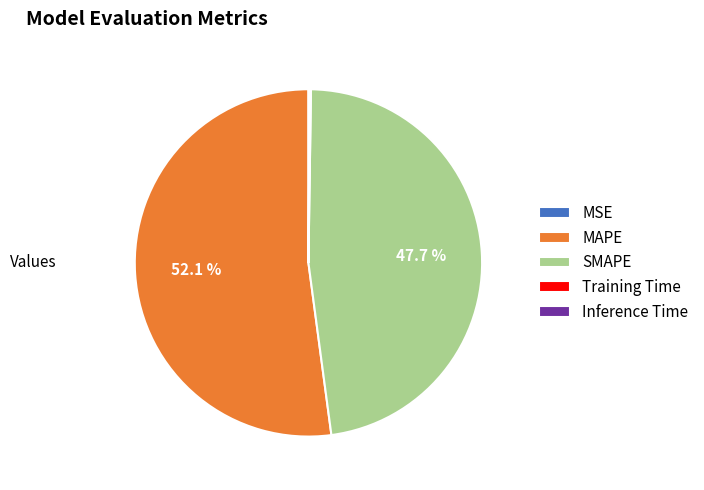

Is it true that SMAPE is 35% of the pie?

False